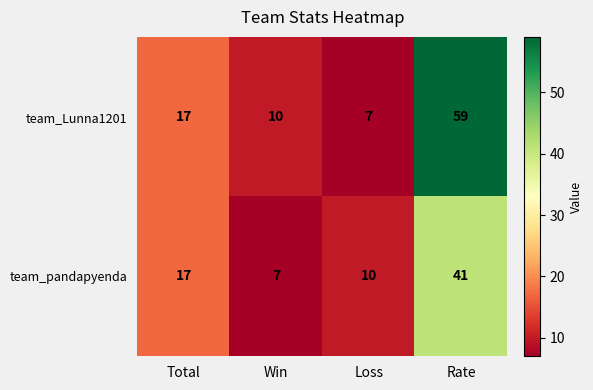

How many series are shown in this chart?

2